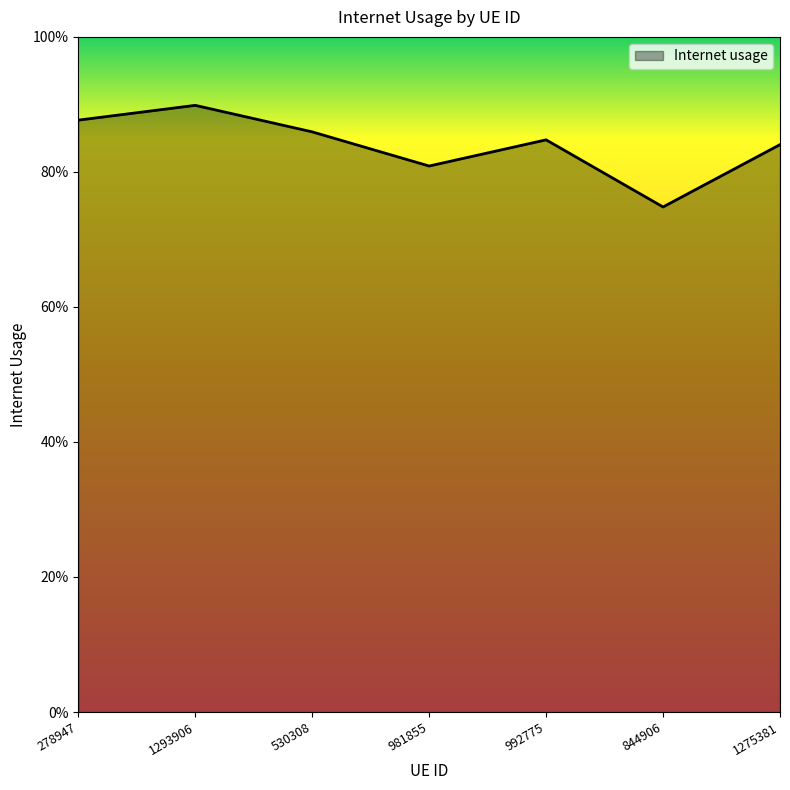

How many interior local peaks (higher than both neighbors) does the data have?

2